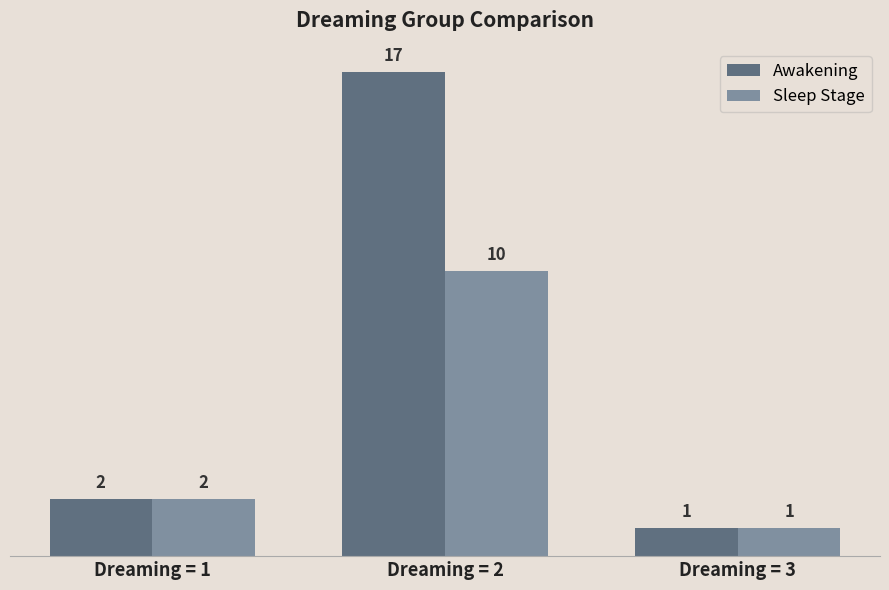

True or false: Sleep Stage has a value of 2 at Dreaming = 1.

True